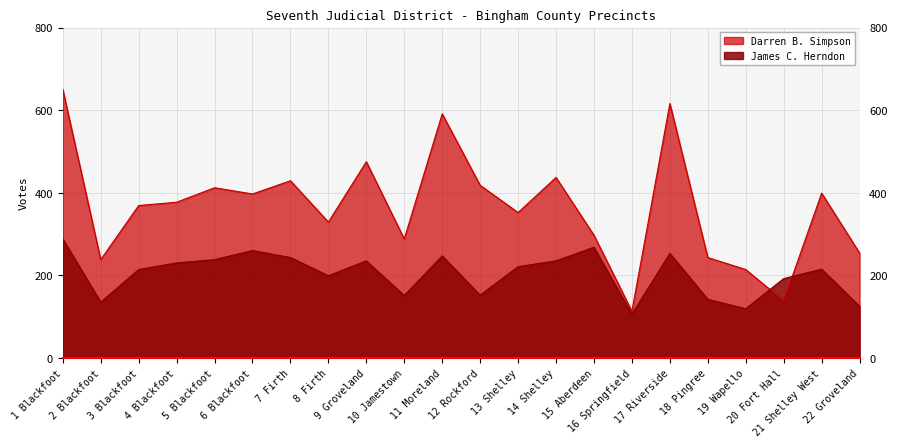

What is the label of the 13th point from the left?

13 Shelley